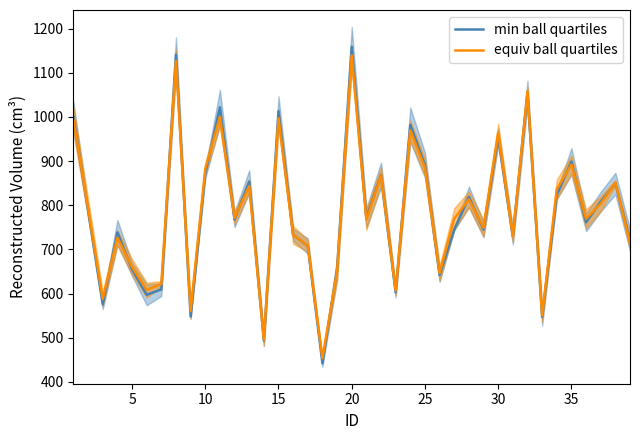

Reading left to right, extract all data points from this chart.

min ball quartiles: 1000.2	787.8	575.5	738.6	655.2	597.3	609.4	1141.2	548.0	871.8	1021.8	767.7	853.7	493.7	1013.1	733.0	707.9	442.2	656.0	1159.0	771.6	868.4	602.8	982.2	890.8	642.2	745.2	818.8	744.8	954.9	730.3	1054.1	547.6	823.0	899.1	761.5	808.1	849.2	721.1
equiv ball quartiles: 993.7	793.1	588.1	726.7	660.5	608.2	621.8	1126.4	560.7	882.8	1000.0	771.3	843.2	495.9	997.2	733.0	708.5	453.6	651.2	1139.4	767.3	867.4	607.0	969.6	884.9	646.7	769.8	813.5	748.9	964.1	730.0	1058.1	550.5	836.4	892.2	769.5	803.6	850.8	714.9